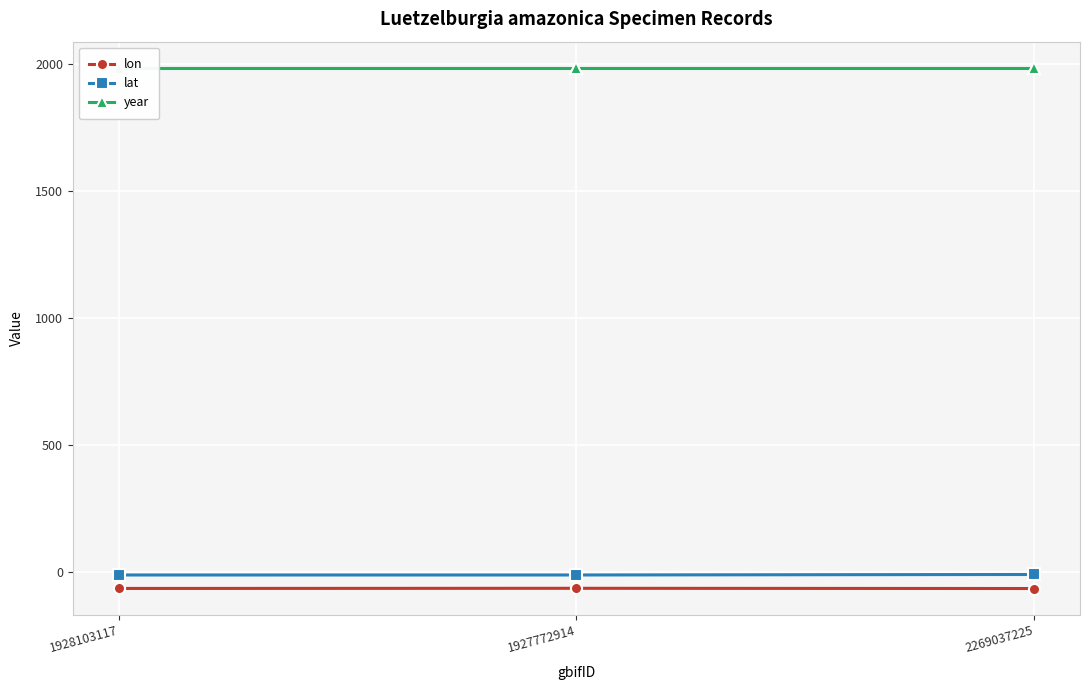

Between 1927772914 and 2269037225, which series saw the biggest shift?

lat